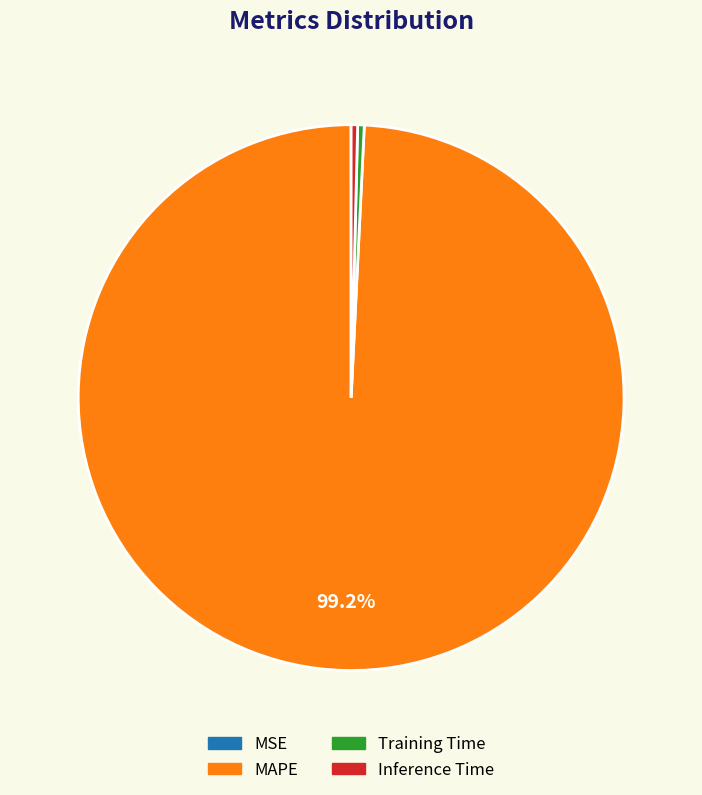

Combined, do MAPE and Training Time account for over 50%?

Yes